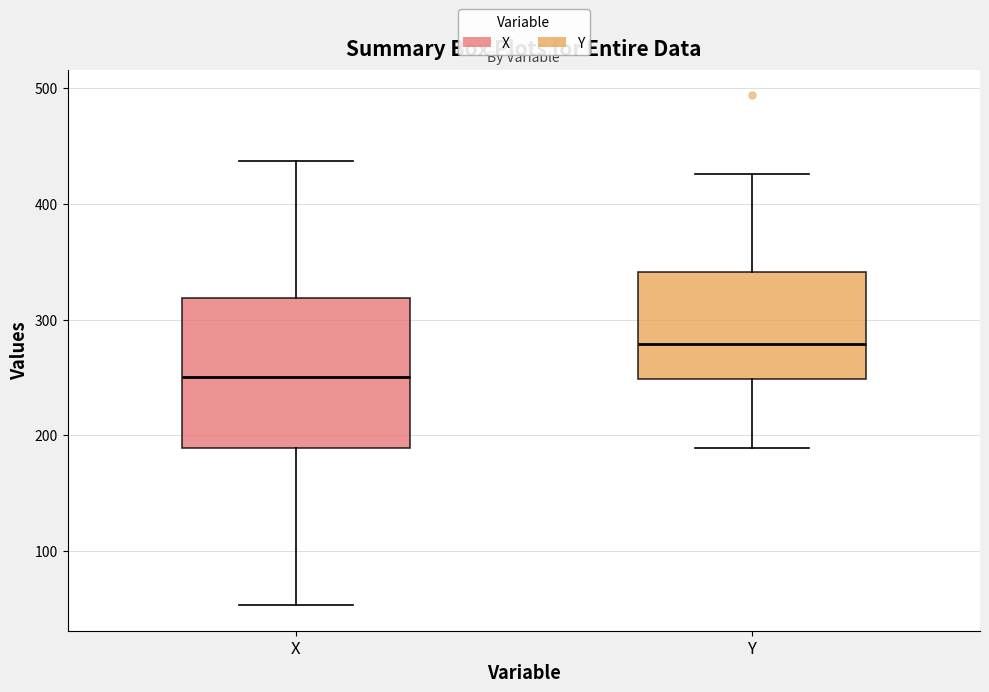

Which box is the tallest, from its lower edge to its upper edge?

X